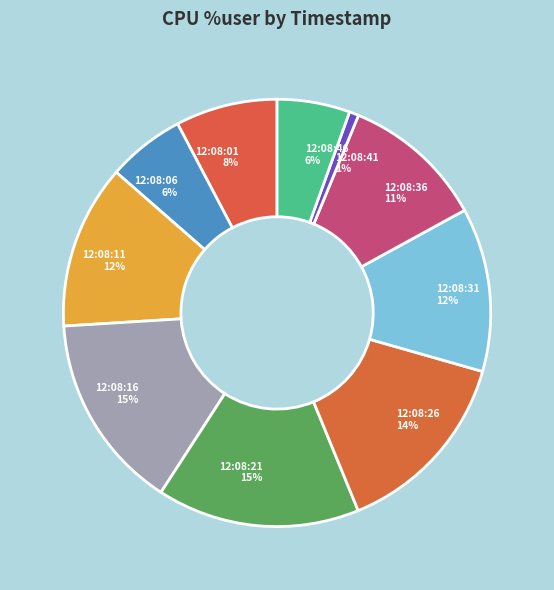

Do 12:08:06 6% and 12:08:36 11% together represent more than half of the pie?

No